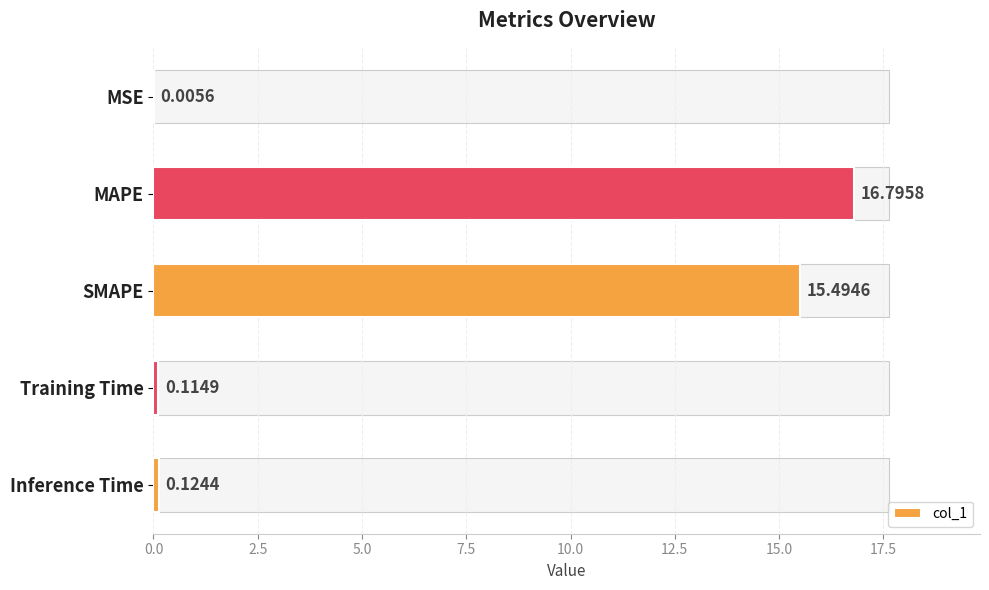

True or false: the data shows 15.5 at SMAPE.

True